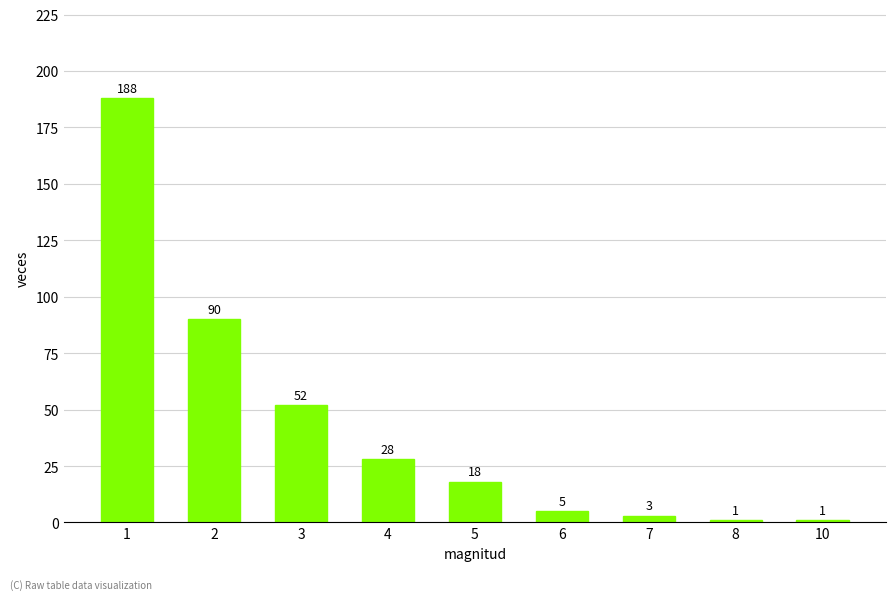

At which label is the value closest to 94?

2